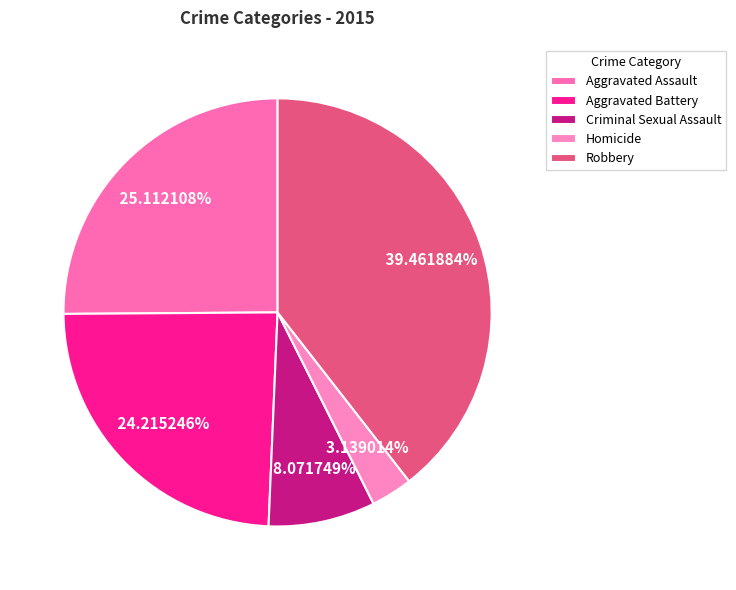

Approximately how many times larger is the value at Robbery compared to Criminal Sexual Assault?

4.9